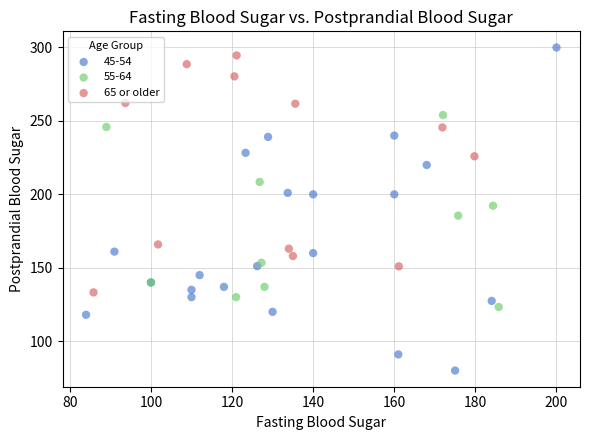

Which series has the widest spread of Y values?

45-54